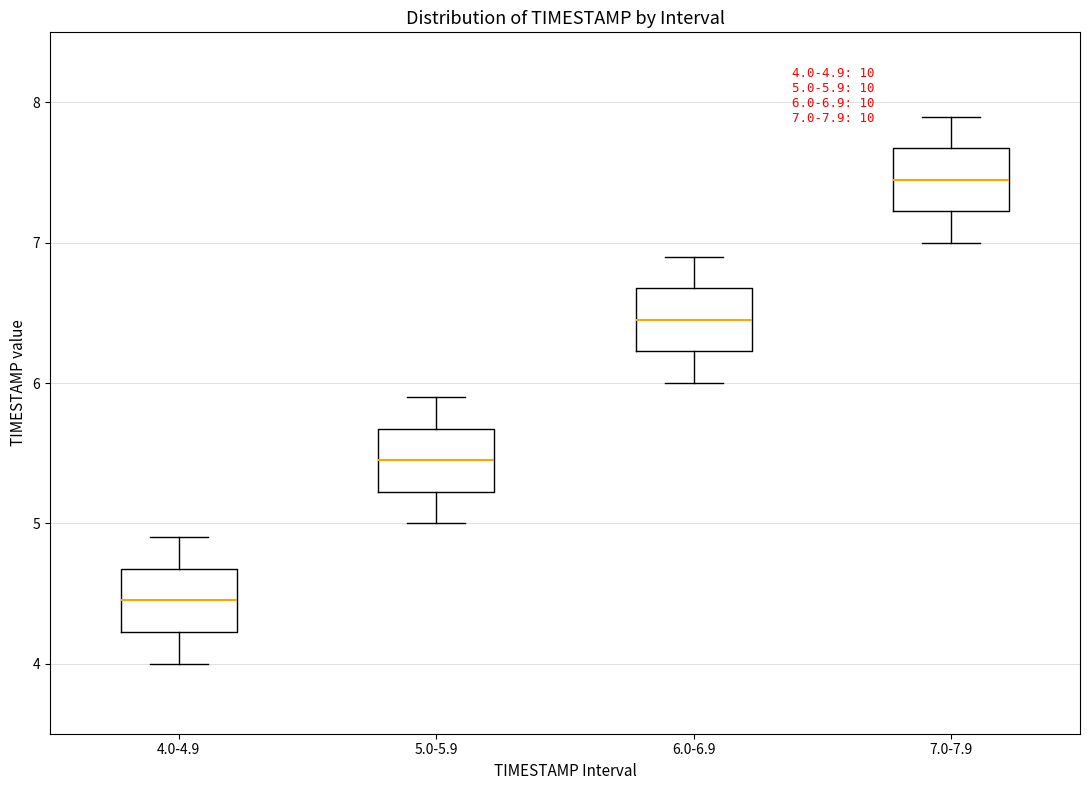

Which box's median line is the lowest?

4.0-4.9